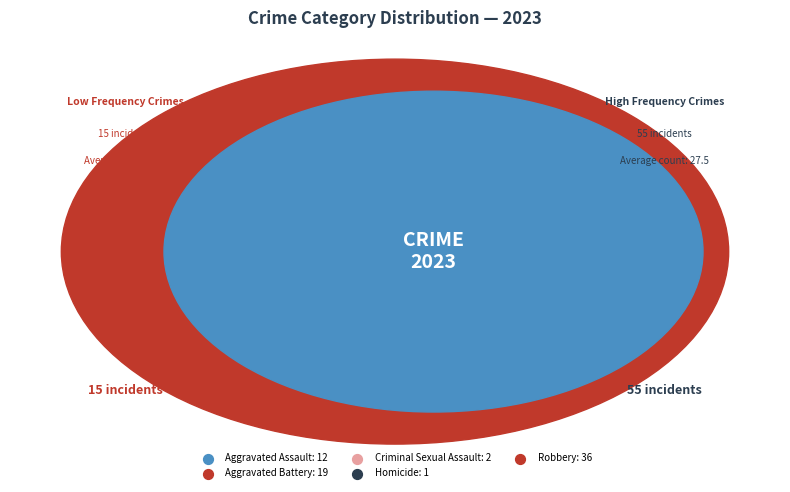

Rank the categories by value from lowest to highest.

Homicide, Criminal Sexual Assault, Aggravated Assault, Aggravated Battery, Robbery